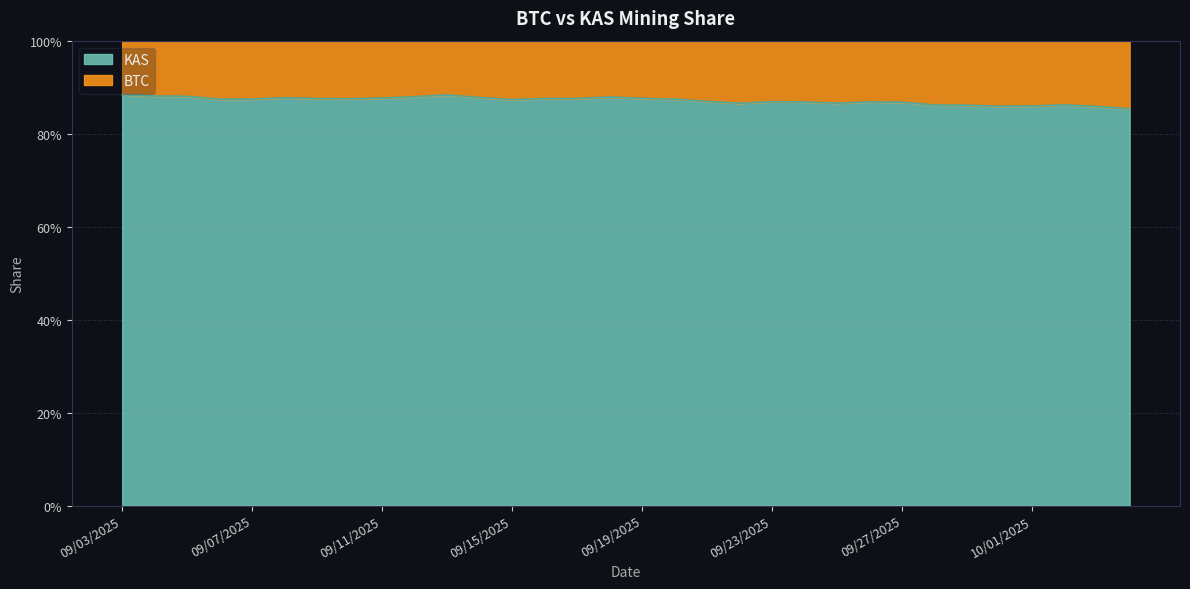

Rank the categories by value from highest to lowest.

09/03/2025, 09/13/2025, 09/04/2025, 09/05/2025, 09/12/2025, 09/18/2025, 09/14/2025, 09/08/2025, 09/11/2025, 09/19/2025, 09/16/2025, 09/17/2025, 09/09/2025, 09/10/2025, 09/07/2025, 09/20/2025, 09/06/2025, 09/15/2025, 09/21/2025, 09/23/2025, 09/26/2025, 09/24/2025, 09/27/2025, 09/25/2025, 09/22/2025, 10/02/2025, 09/28/2025, 09/29/2025, 10/01/2025, 09/30/2025, 10/03/2025, 10/04/2025